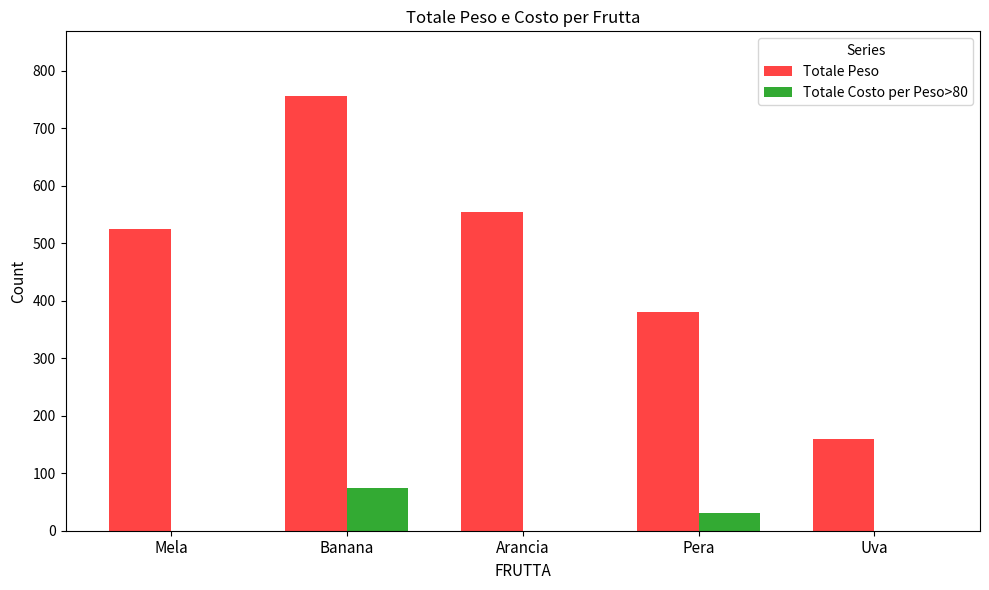

Reading left to right, transcribe all the data shown in this chart.

Totale Peso: 525	755	555	380	160
Totale Costo per Peso>80: 0	75	0	30	0